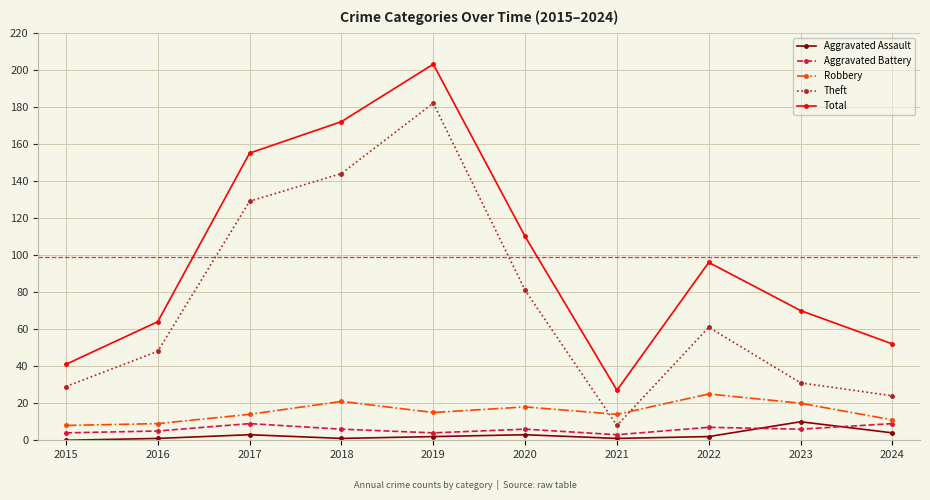

Which series changed the most between 2016 and 2017?

Total